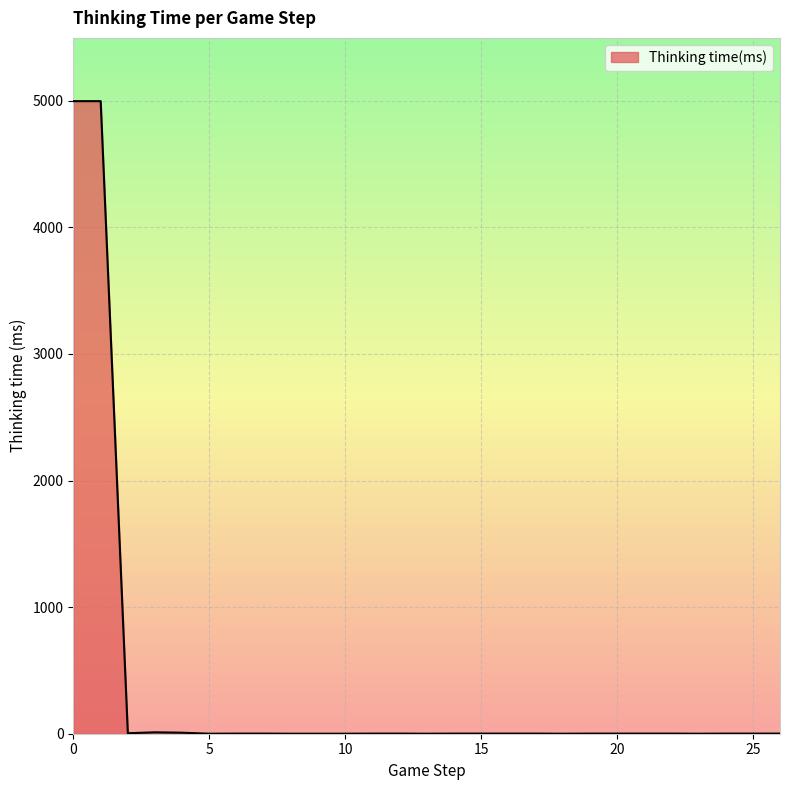

What is the maximum value shown in the chart?

4997